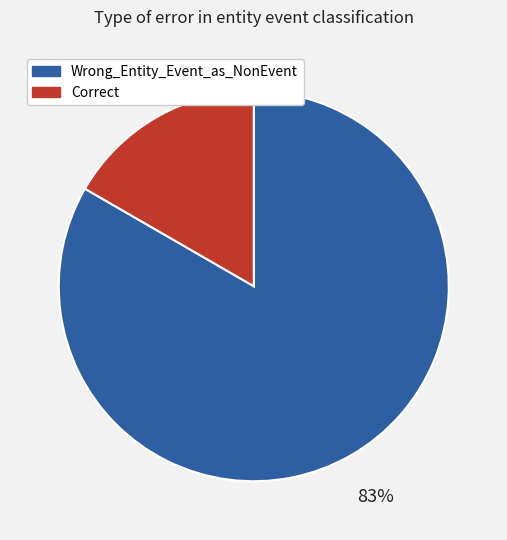

Rank the categories by value from lowest to highest.

Correct, Wrong_Entity_Event_as_NonEvent